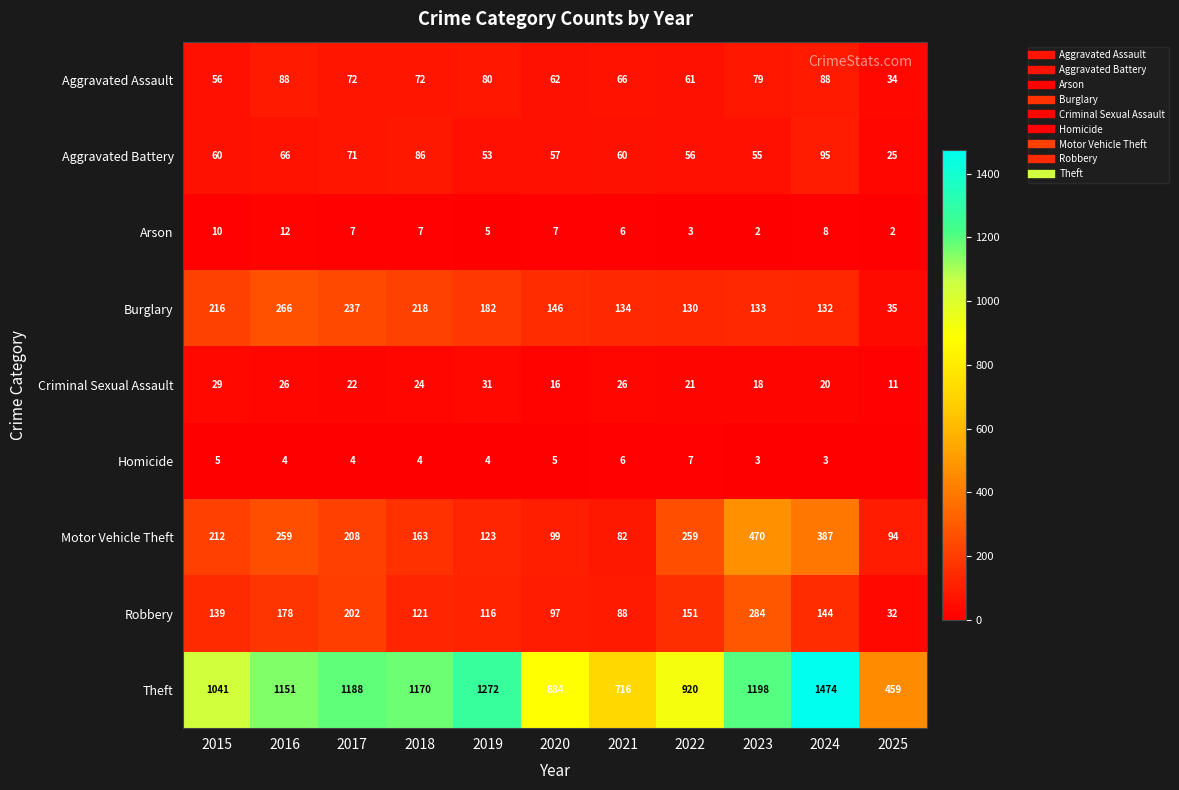

Rank the series at 2019 from highest to lowest value.

Theft, Burglary, Motor Vehicle Theft, Robbery, Aggravated Assault, Aggravated Battery, Criminal Sexual Assault, Arson, Homicide